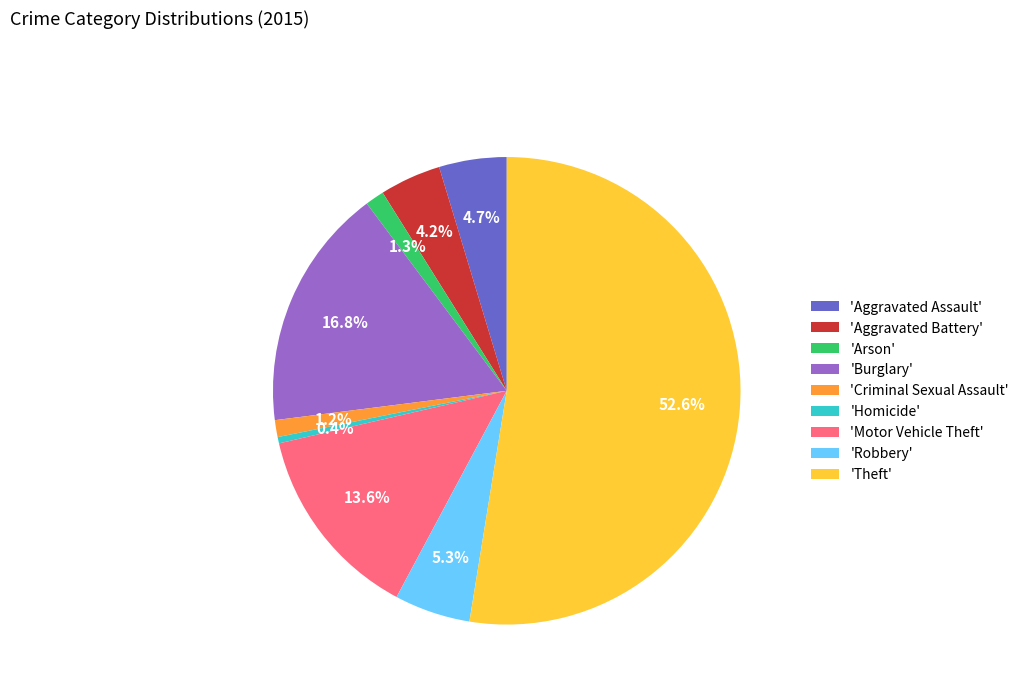

To the nearest percent, what is the difference between the largest and smallest slice percentages?

52%